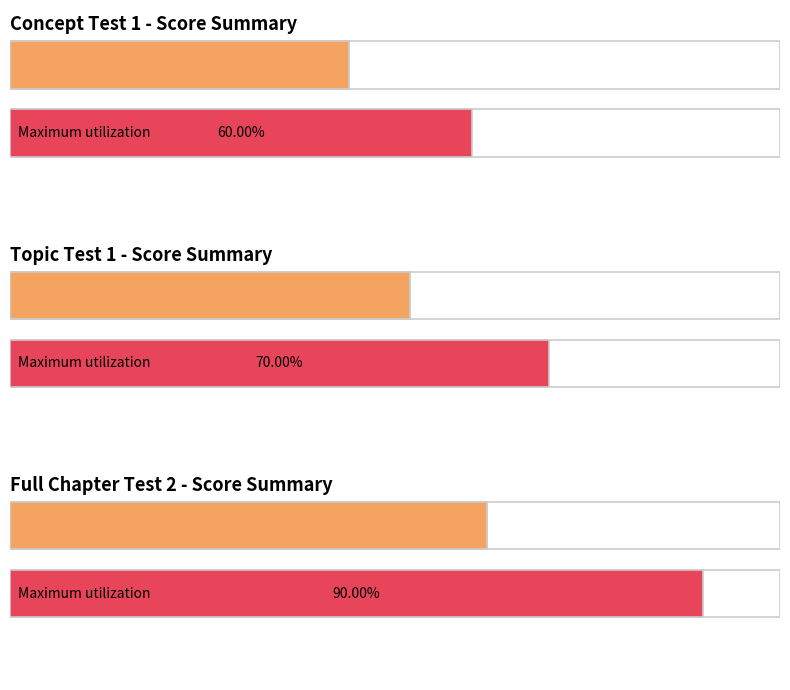

The Full Chapter Test 2 - score series shows 2 at Rubika. True or false?

False